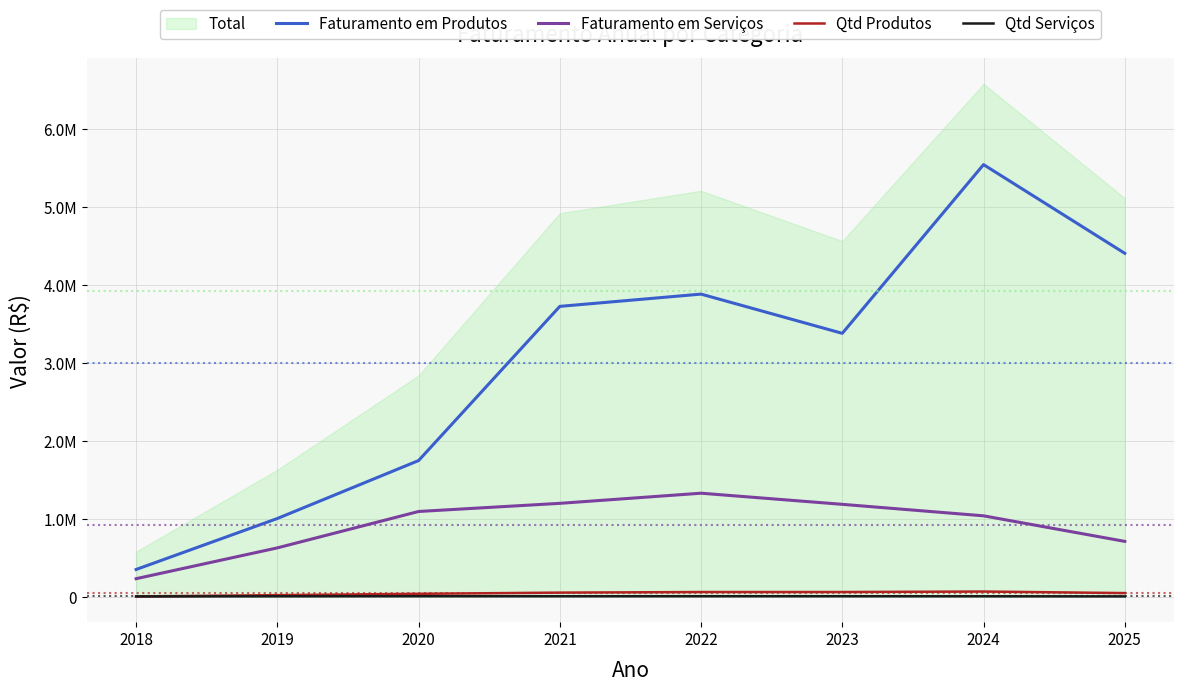

Which series changed the most between 2019 and 2023?

Faturamento em Produtos